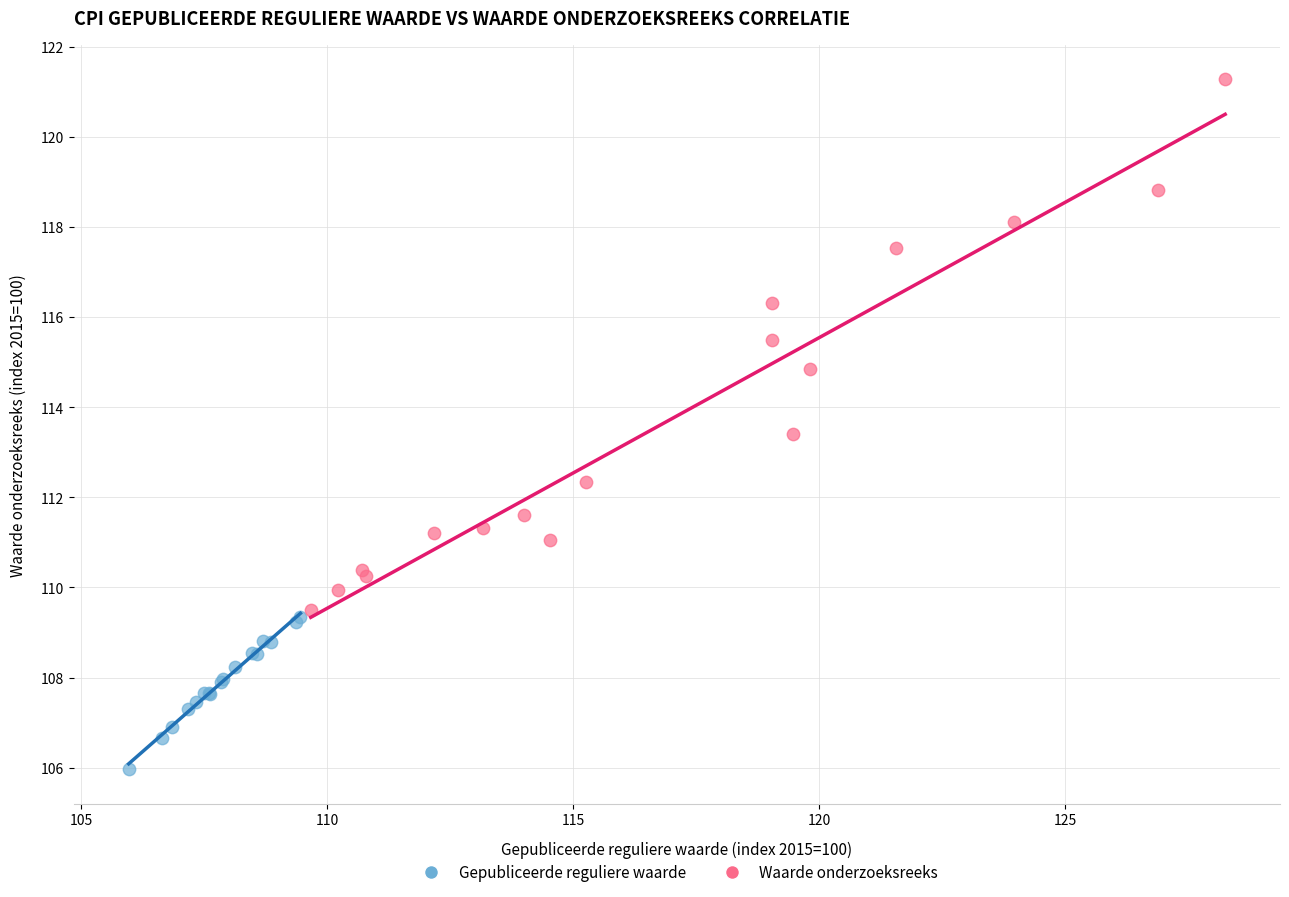

What are all the series names shown in the legend?

Gepubliceerde reguliere waarde, Waarde onderzoeksreeks